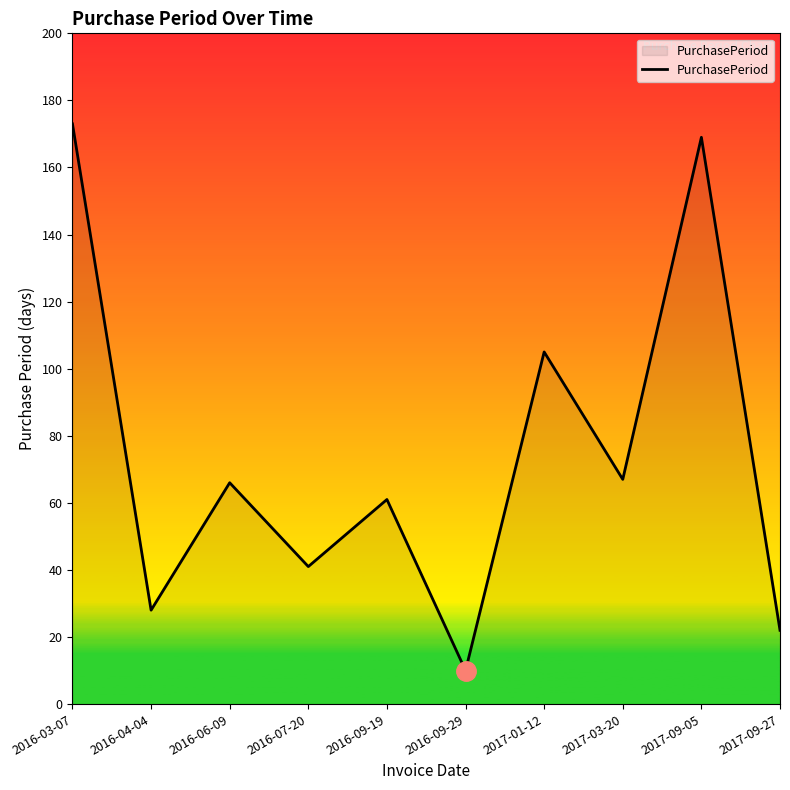

What is the change in value from 2017-03-20 to 2017-09-27?

-45